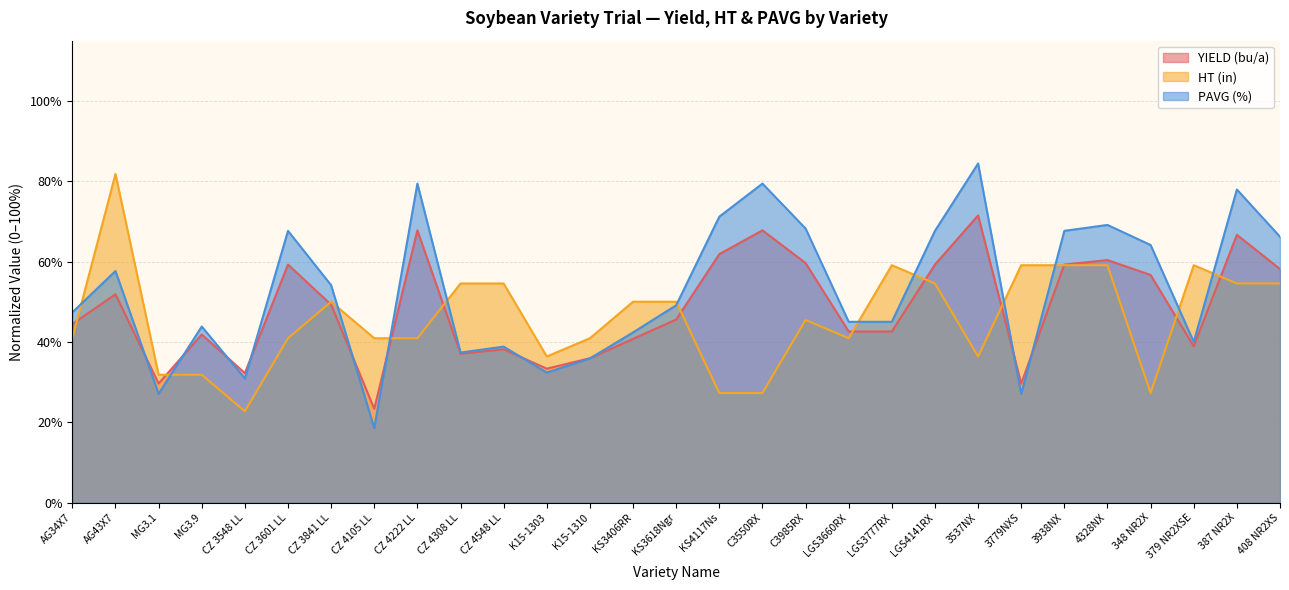

List the series in order of their peak value, lowest first.

YIELD (bu/a), HT (in), PAVG (%)